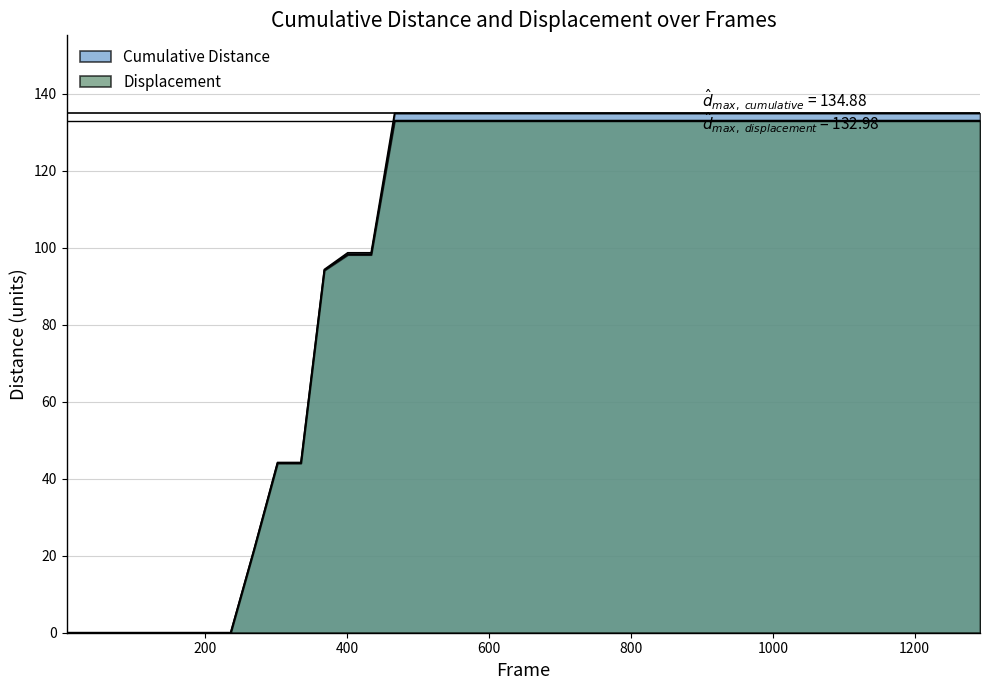

True or false: Cumulative Distance has more than 1 interior local peaks.

False